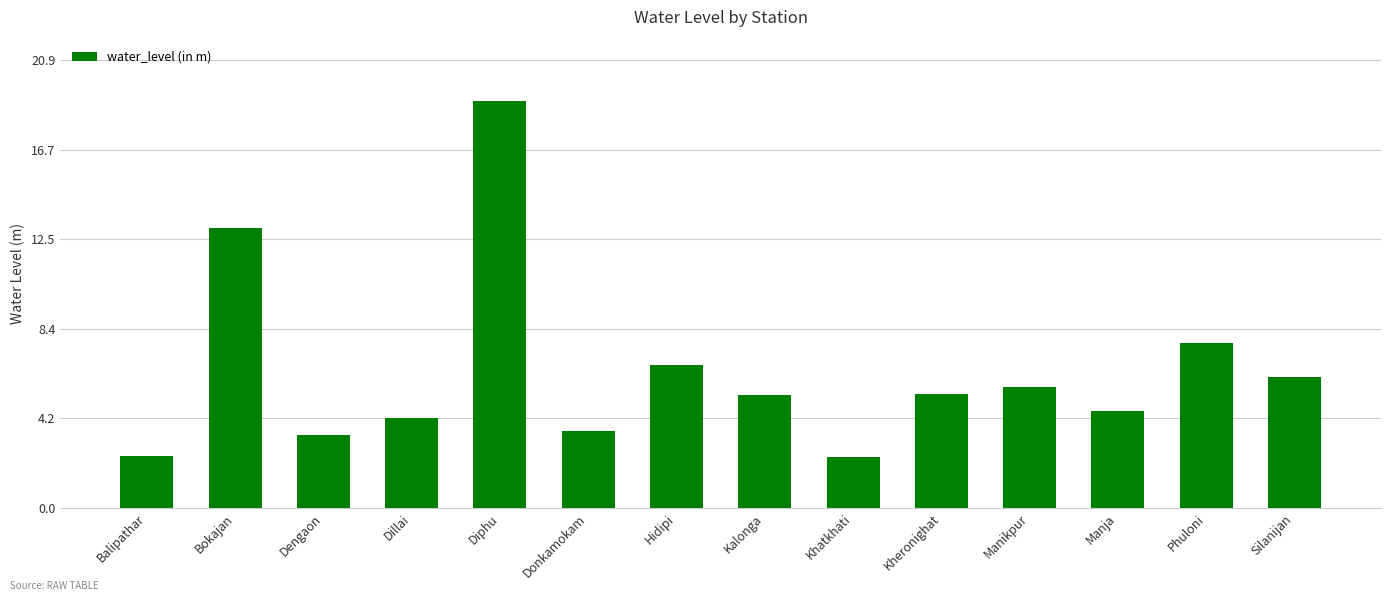

What is the value of the 4th bar from the left?

4.2